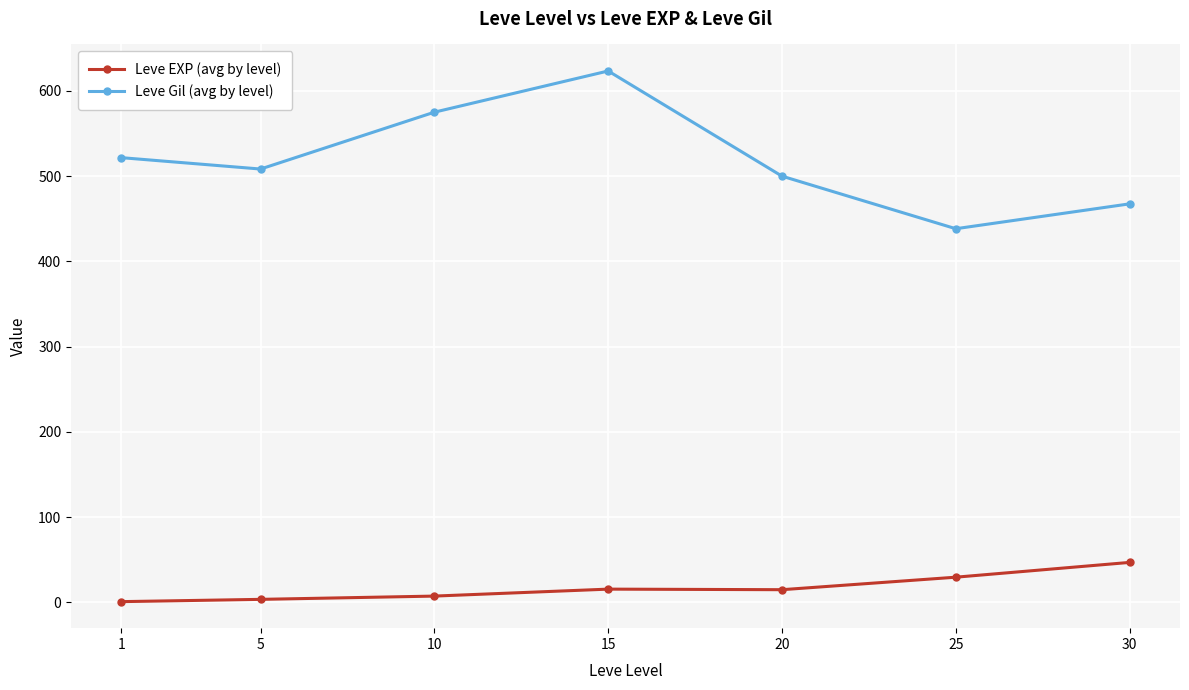

The Leve Gil (avg by level) series shows 798.9 at 5. True or false?

False